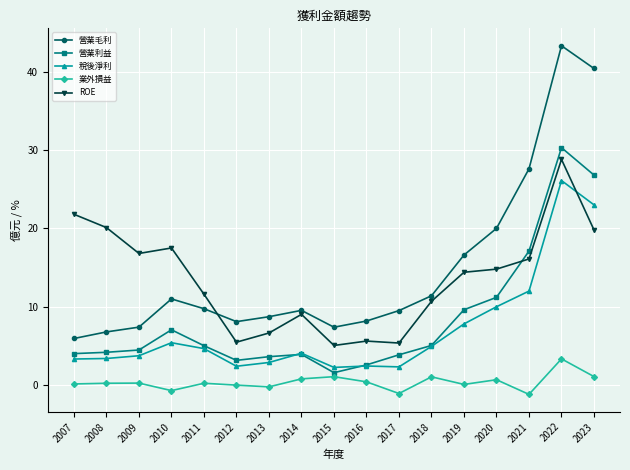

True or false: 營業利益 and ROE intersect in this chart.

True